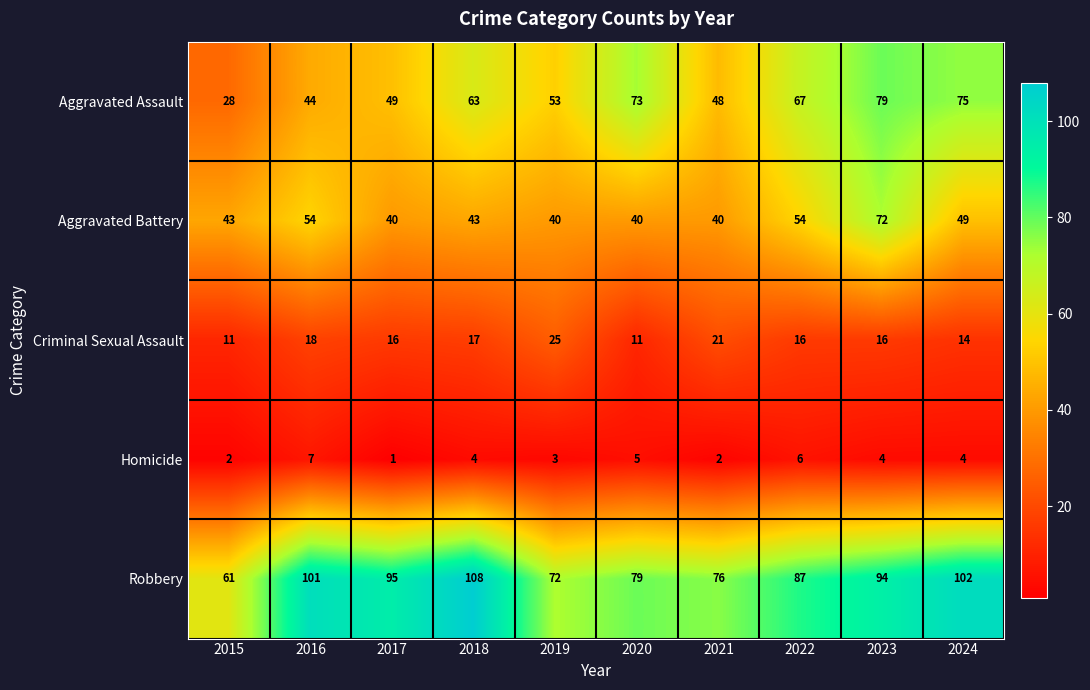

What is the total value across all series at 2022?

230